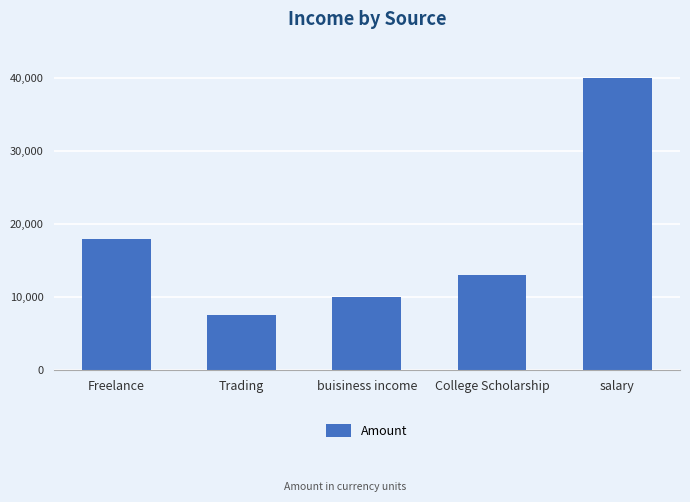

What is the difference between the values at salary and College Scholarship?

27000